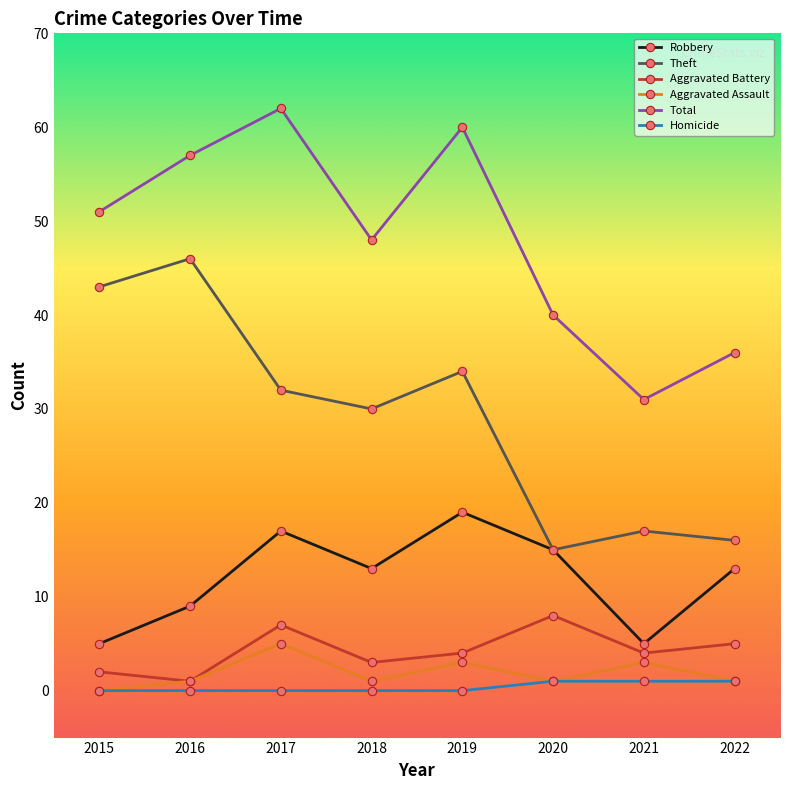

How many interior local peaks does the Aggravated Battery series have?

2